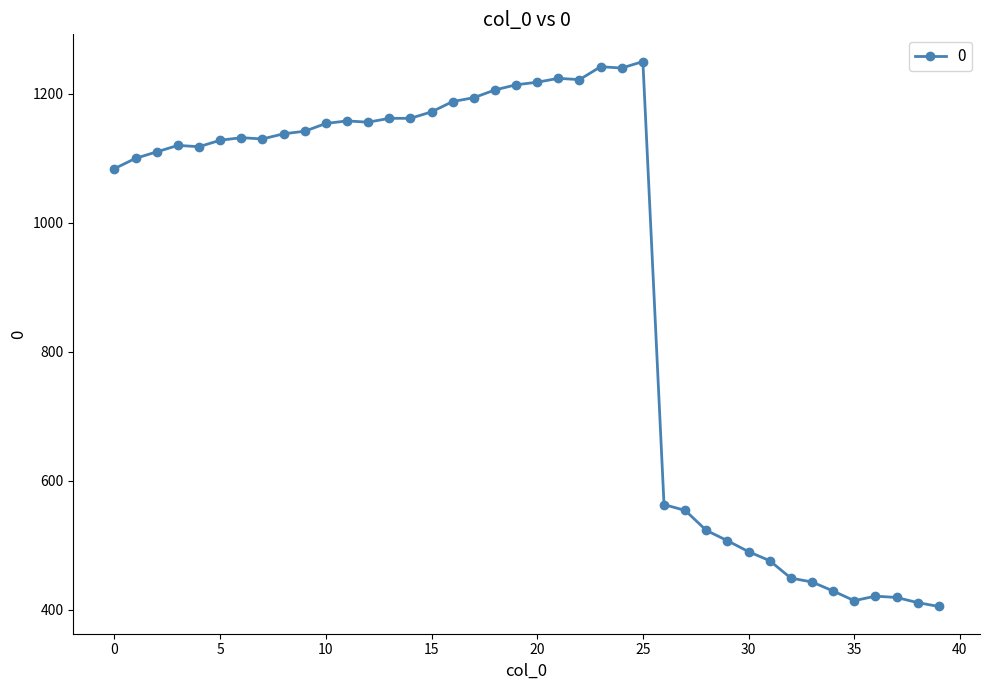

Count the number of data series in this chart.

1